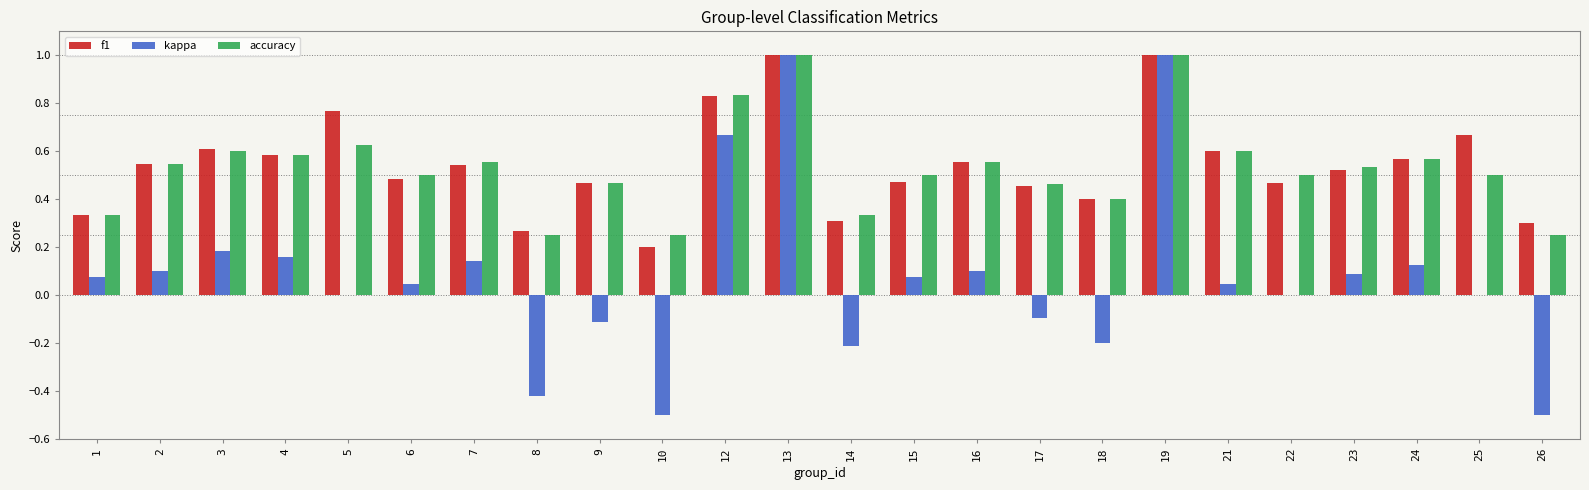

Is the value of kappa at 8 greater than the value of f1 at 25?

No